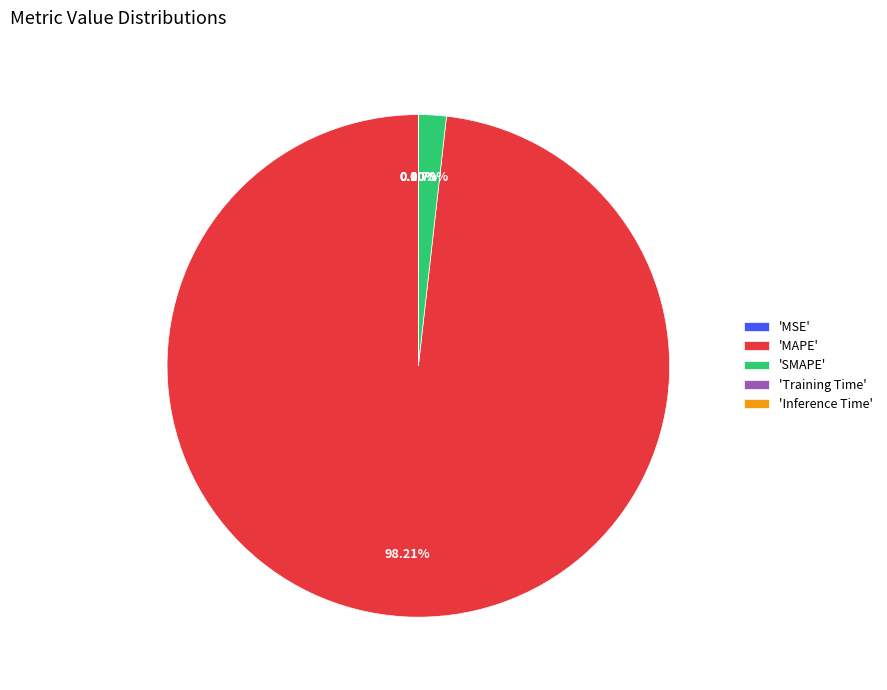

To the nearest percent, what is the average slice percentage?

20%